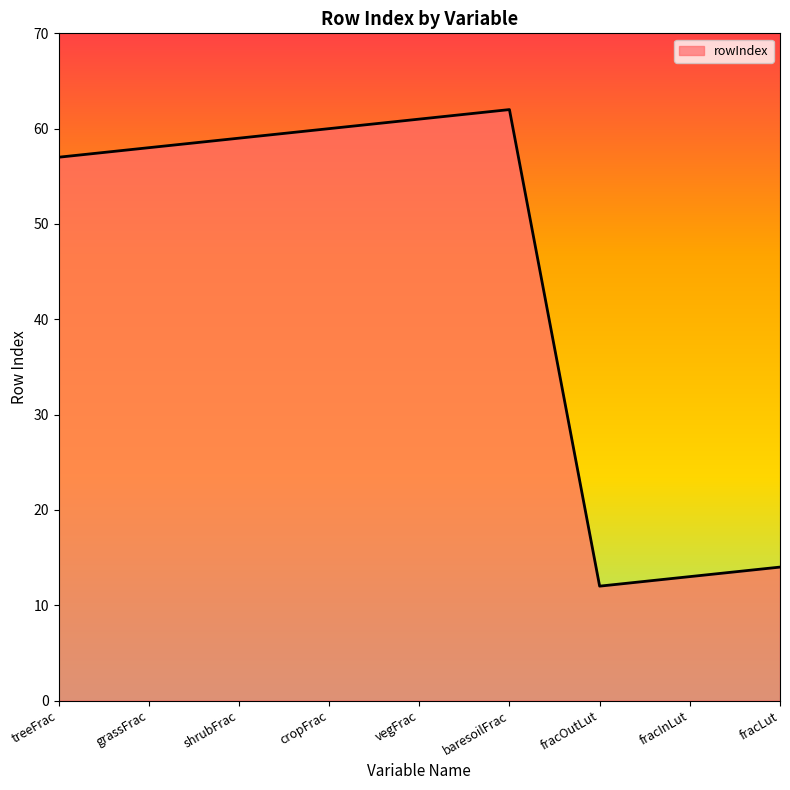

What position from the left is vegFrac?

5